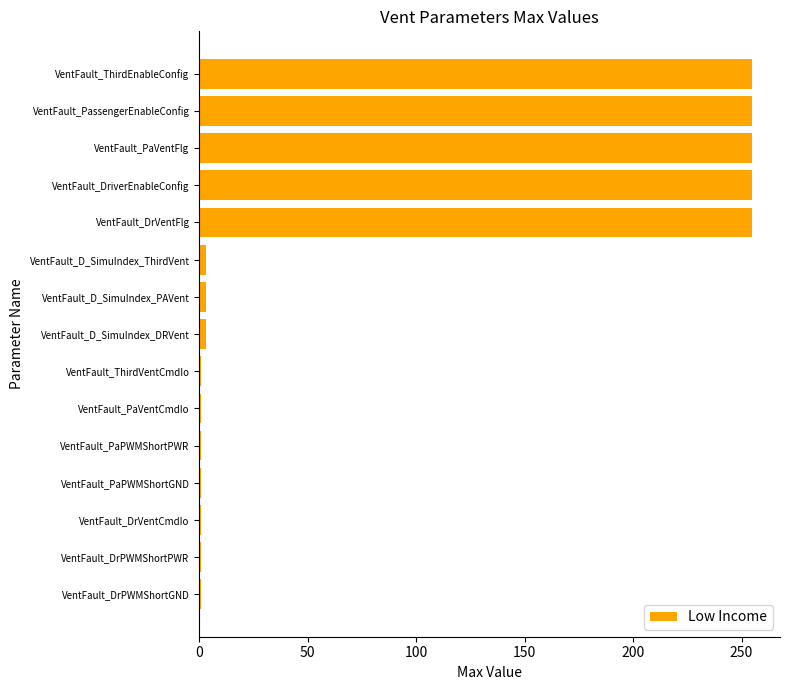

Reading top to bottom, what are all the values shown in this chart?

VentFault_ThirdEnableConfig=255	VentFault_PassengerEnableConfig=255	VentFault_PaVentFlg=255	VentFault_DriverEnableConfig=255	VentFault_DrVentFlg=255	VentFault_D_SimuIndex_ThirdVent=3	VentFault_D_SimuIndex_PAVent=3	VentFault_D_SimuIndex_DRVent=3	VentFault_ThirdVentCmdIo=1	VentFault_PaVentCmdIo=1	VentFault_PaPWMShortPWR=1	VentFault_PaPWMShortGND=1	VentFault_DrVentCmdIo=1	VentFault_DrPWMShortPWR=1	VentFault_DrPWMShortGND=1